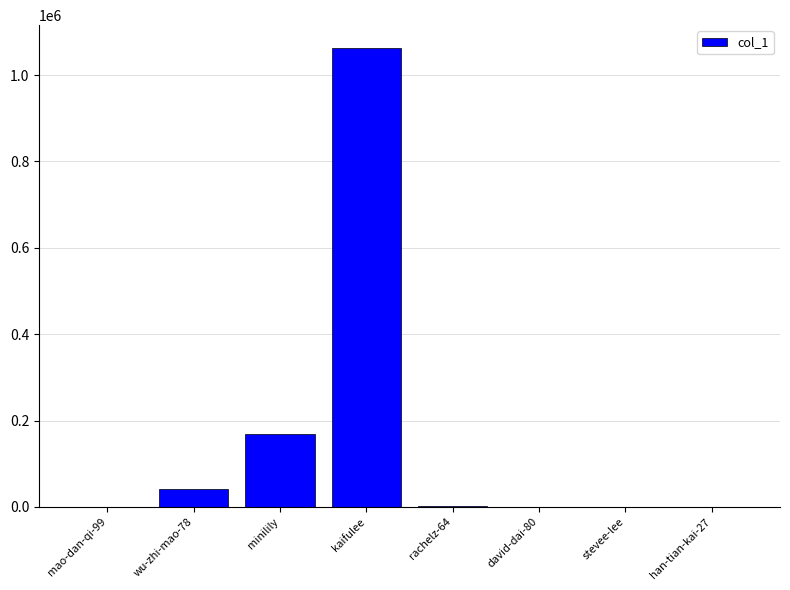

At which category does the chart reach its peak across all series?

kaifulee